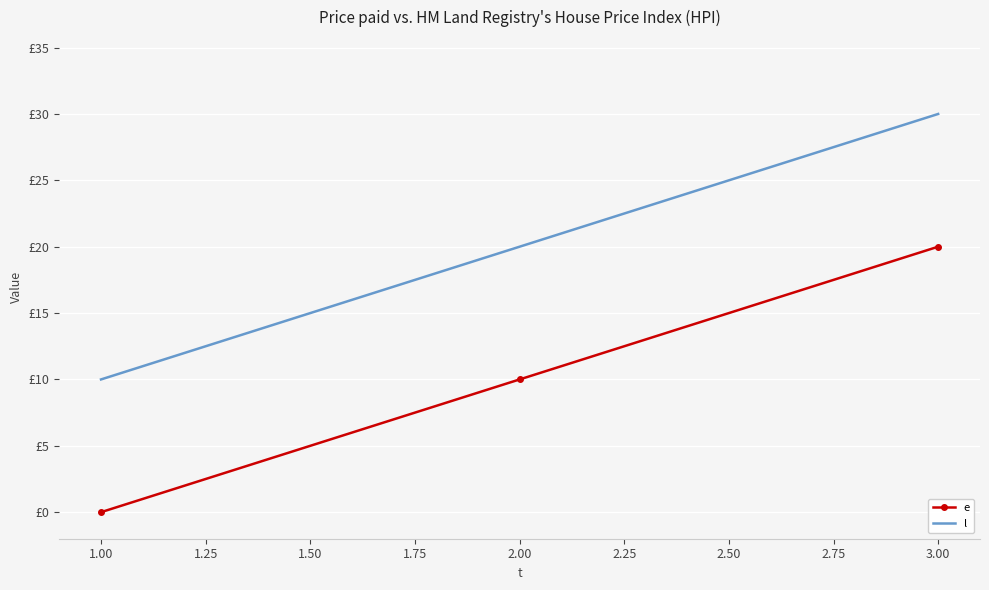

What is the highest value of the l series?

30